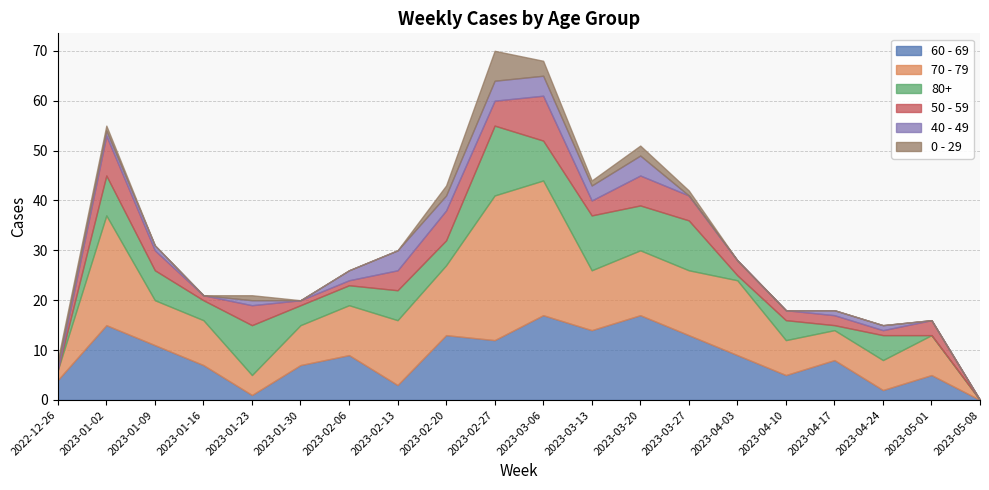

What are all the series names shown in the legend?

60 - 69, 70 - 79, 80+, 50 - 59, 40 - 49, 0 - 29